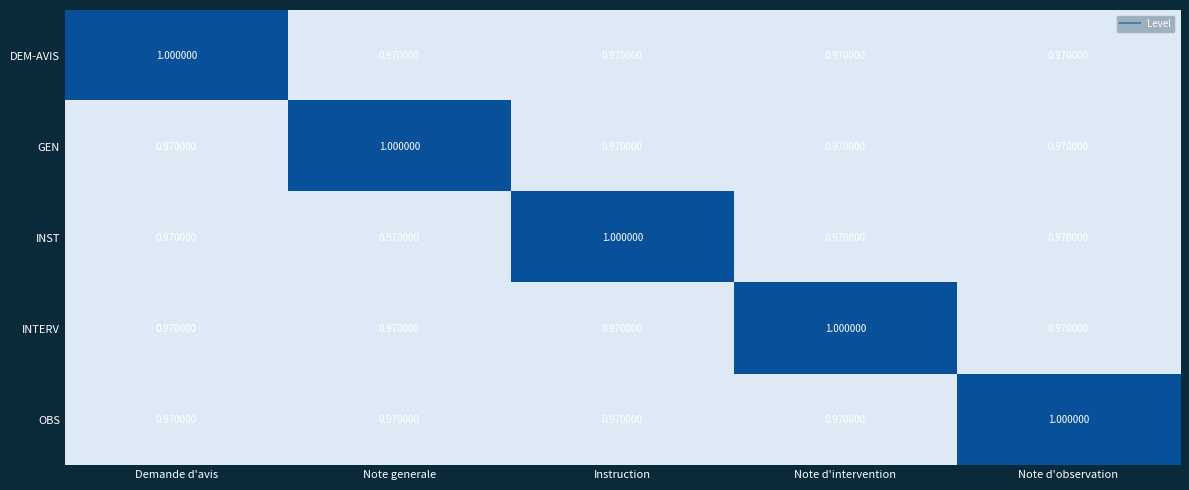

List the series in order of their peak value, lowest first.

DEM-AVIS, GEN, INST, INTERV, OBS